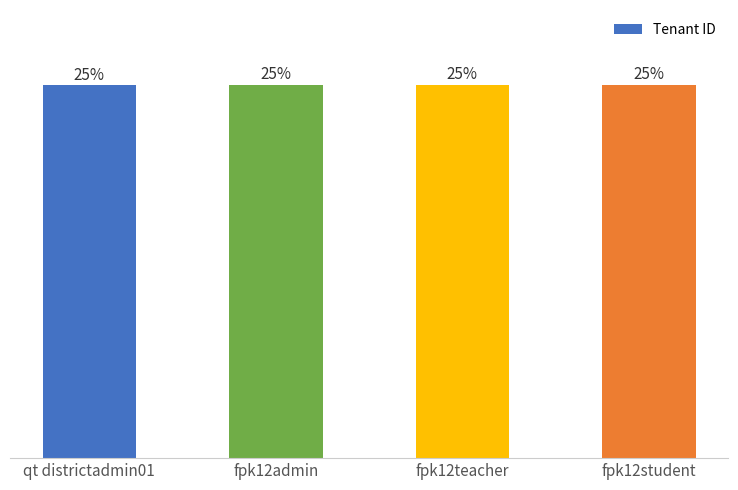

Are the bars horizontal?

No